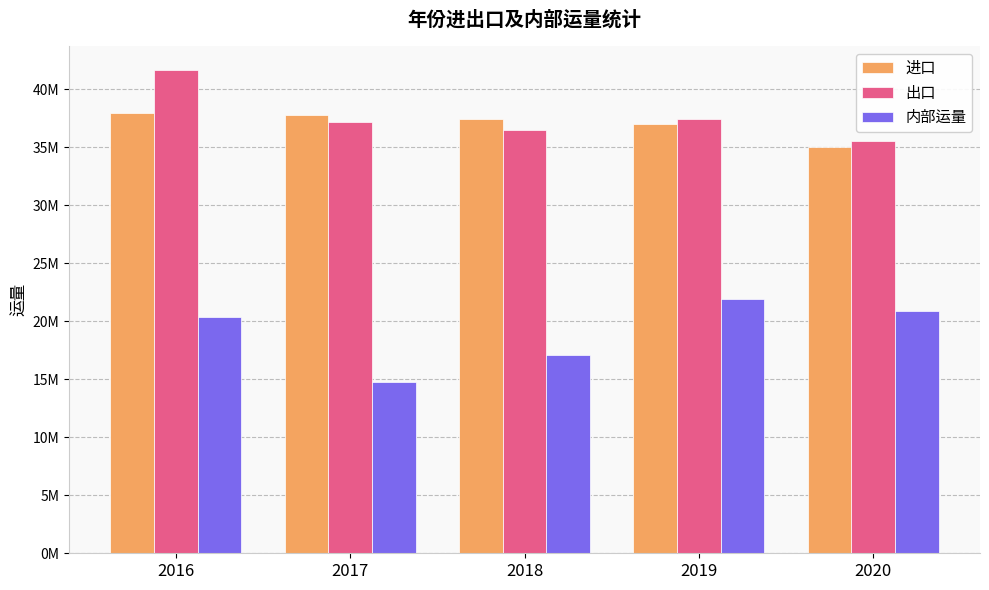

Reading right to left, list all the values displayed in this chart.

进口: 2020=35006081.6	2019=36989738.4	2018=37422568.7	2017=37759694.9	2016=37956691.7
出口: 2020=35498760.0	2019=37433956.9	2018=36486209.4	2017=37165098.3	2016=41623902.1
内部运量: 2020=20903988.9	2019=21890676.2	2018=17054144.9	2017=14780539.7	2016=20392793.4